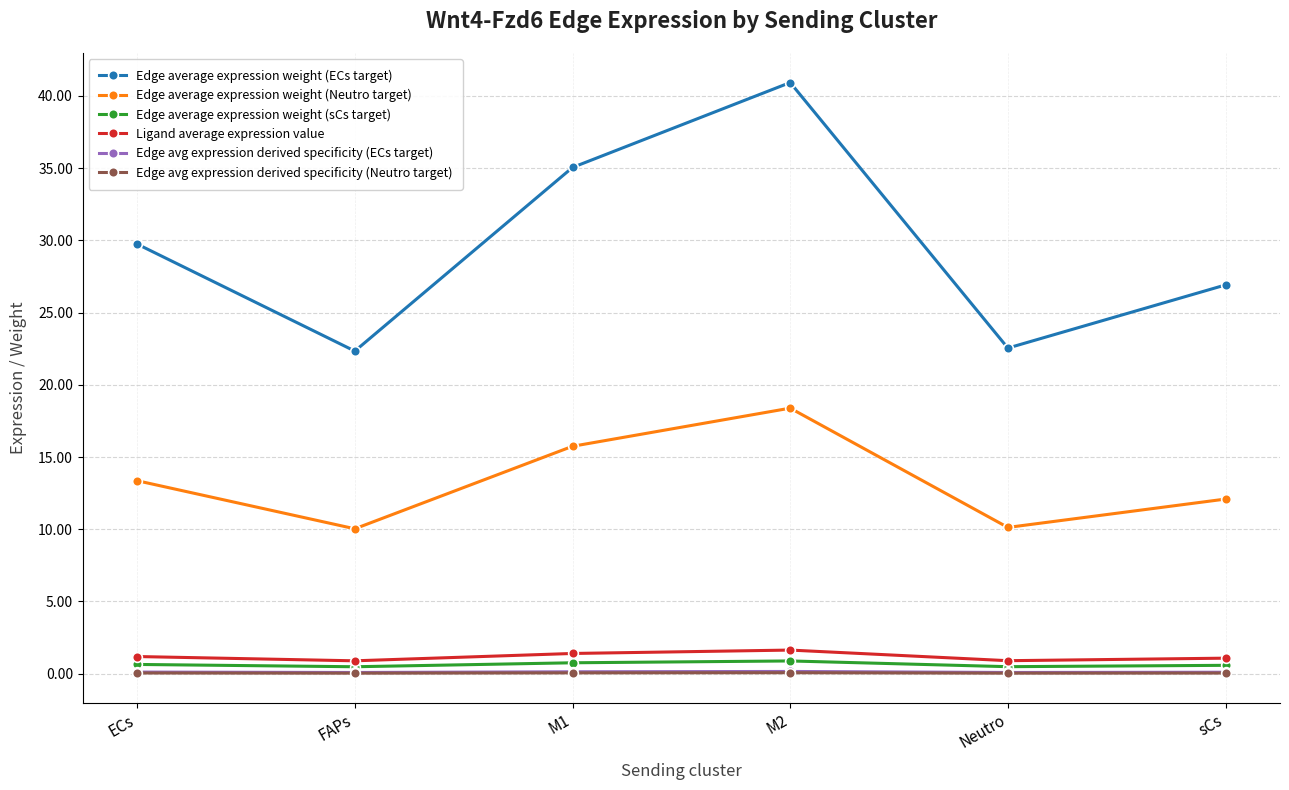

At which category does Edge average expression weight (ECs target) reach its first local valley?

FAPs